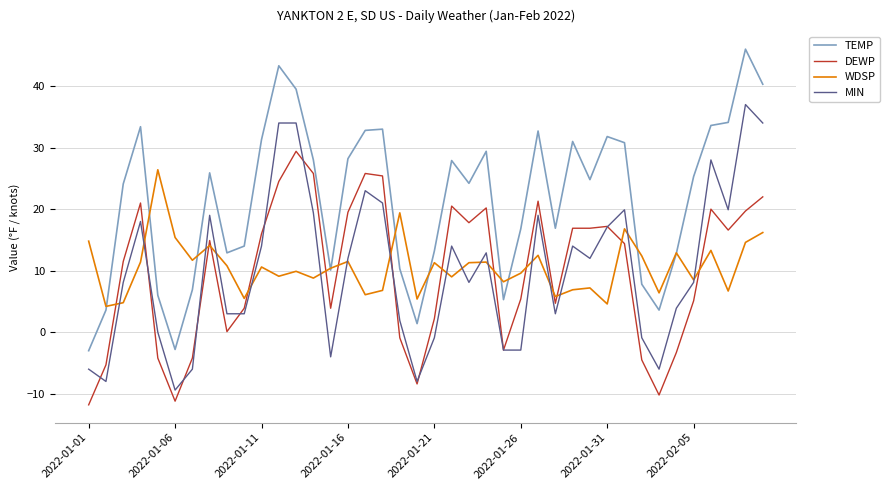

Which series has the largest range (max minus min)?

TEMP